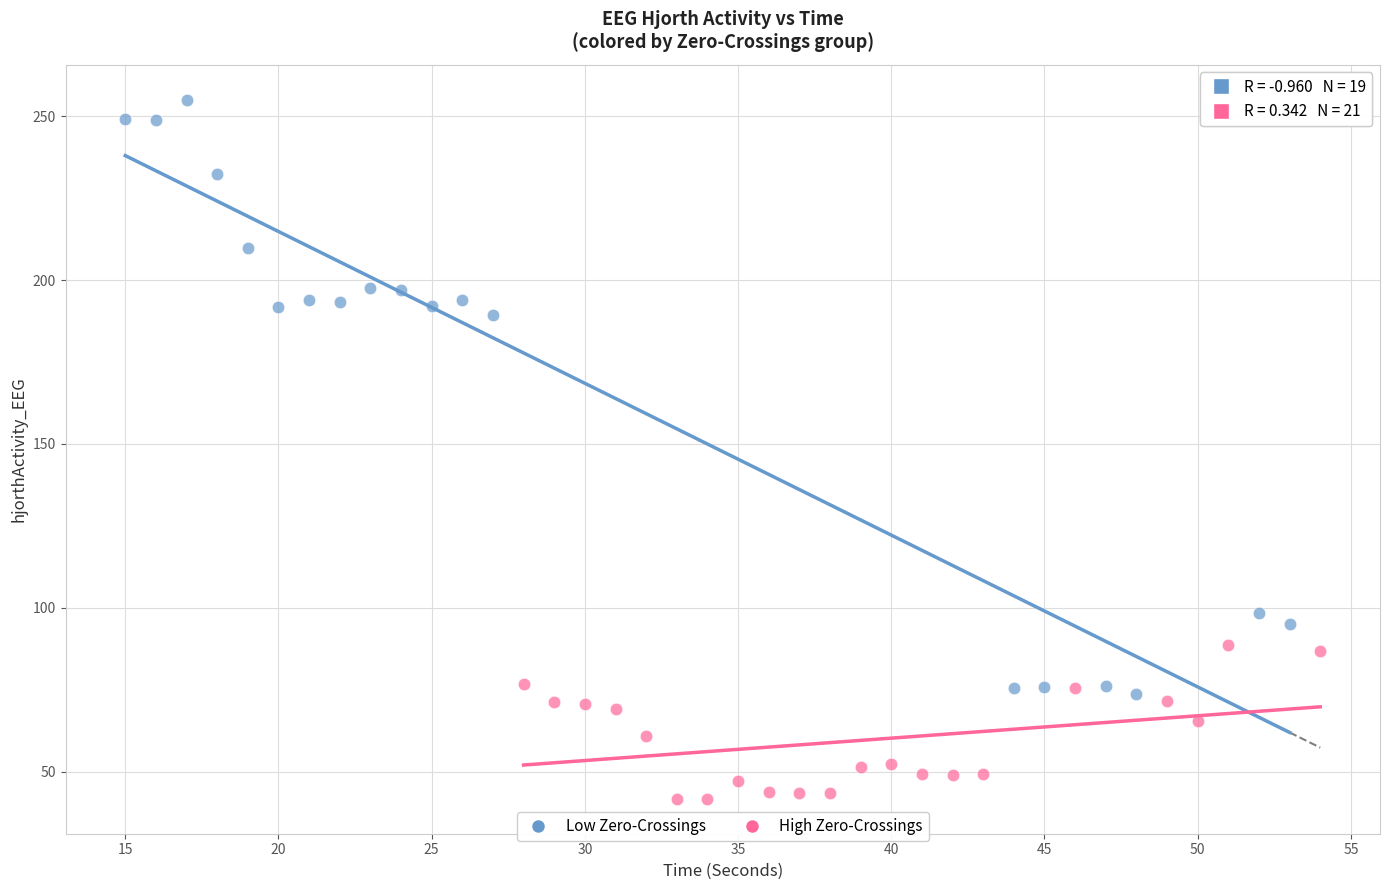

Which series reaches the minimum Y coordinate?

High Zero-Crossings